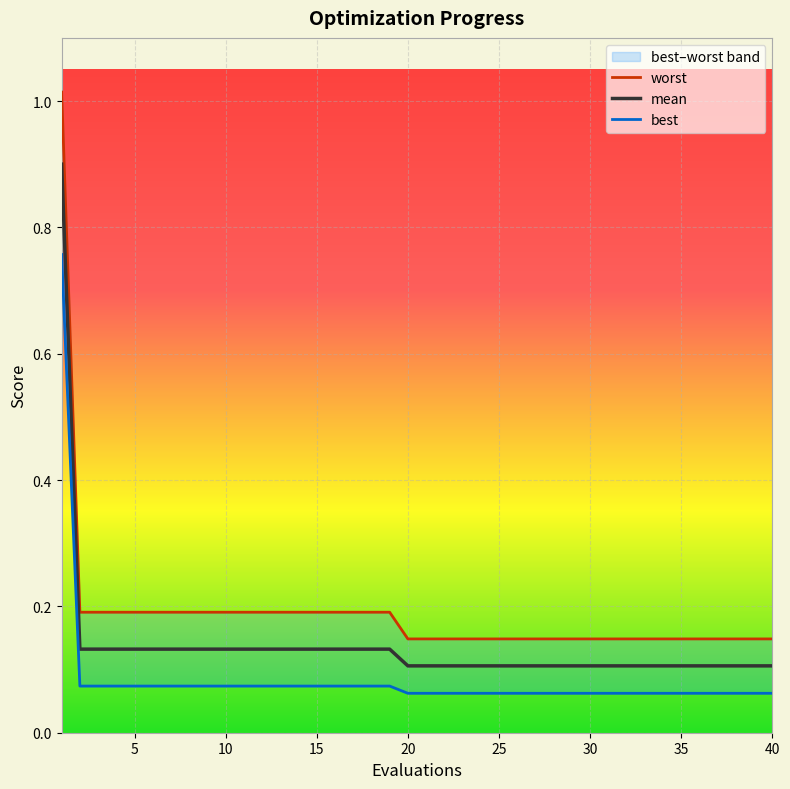

Reading left to right, what are all the values shown in this chart?

mean: 0.9	0.1	0.1	0.1	0.1	0.1	0.1	0.1	0.1	0.1	0.1	0.1	0.1	0.1	0.1	0.1	0.1	0.1	0.1	0.1	0.1	0.1	0.1	0.1	0.1	0.1	0.1	0.1	0.1	0.1	0.1	0.1	0.1	0.1	0.1	0.1	0.1	0.1	0.1	0.1
best: 0.8	0.1	0.1	0.1	0.1	0.1	0.1	0.1	0.1	0.1	0.1	0.1	0.1	0.1	0.1	0.1	0.1	0.1	0.1	0.1	0.1	0.1	0.1	0.1	0.1	0.1	0.1	0.1	0.1	0.1	0.1	0.1	0.1	0.1	0.1	0.1	0.1	0.1	0.1	0.1
worst: 1.0	0.2	0.2	0.2	0.2	0.2	0.2	0.2	0.2	0.2	0.2	0.2	0.2	0.2	0.2	0.2	0.2	0.2	0.2	0.1	0.1	0.1	0.1	0.1	0.1	0.1	0.1	0.1	0.1	0.1	0.1	0.1	0.1	0.1	0.1	0.1	0.1	0.1	0.1	0.1